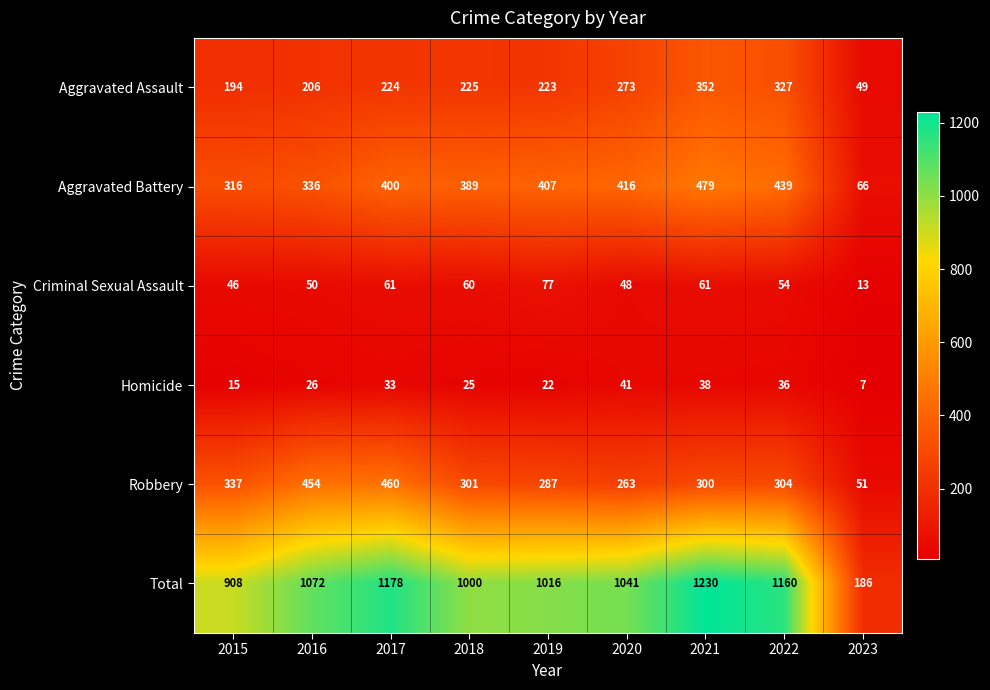

What is the total value across all series at 2023?

372